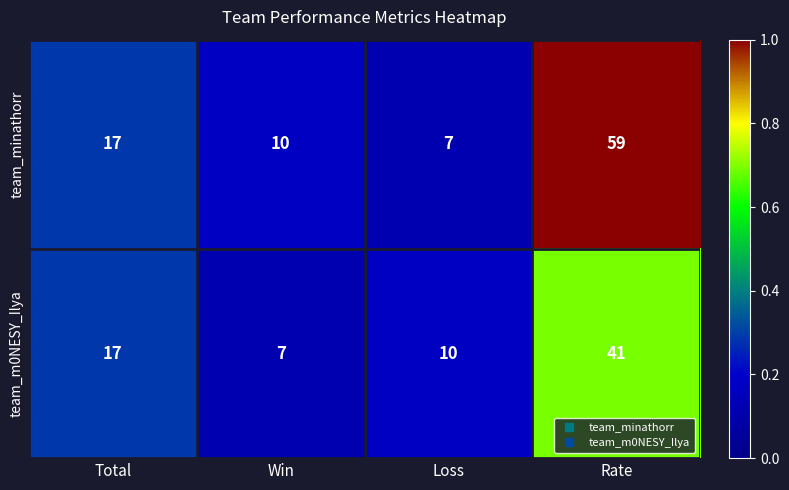

Is it true that team_minathorr equals 10 at Win?

True